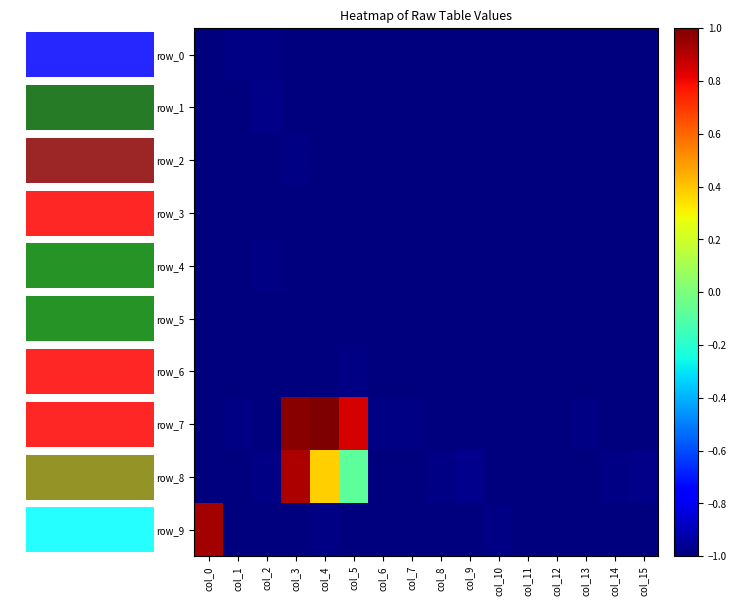

What is the sum of all row_9 values?

-14.0